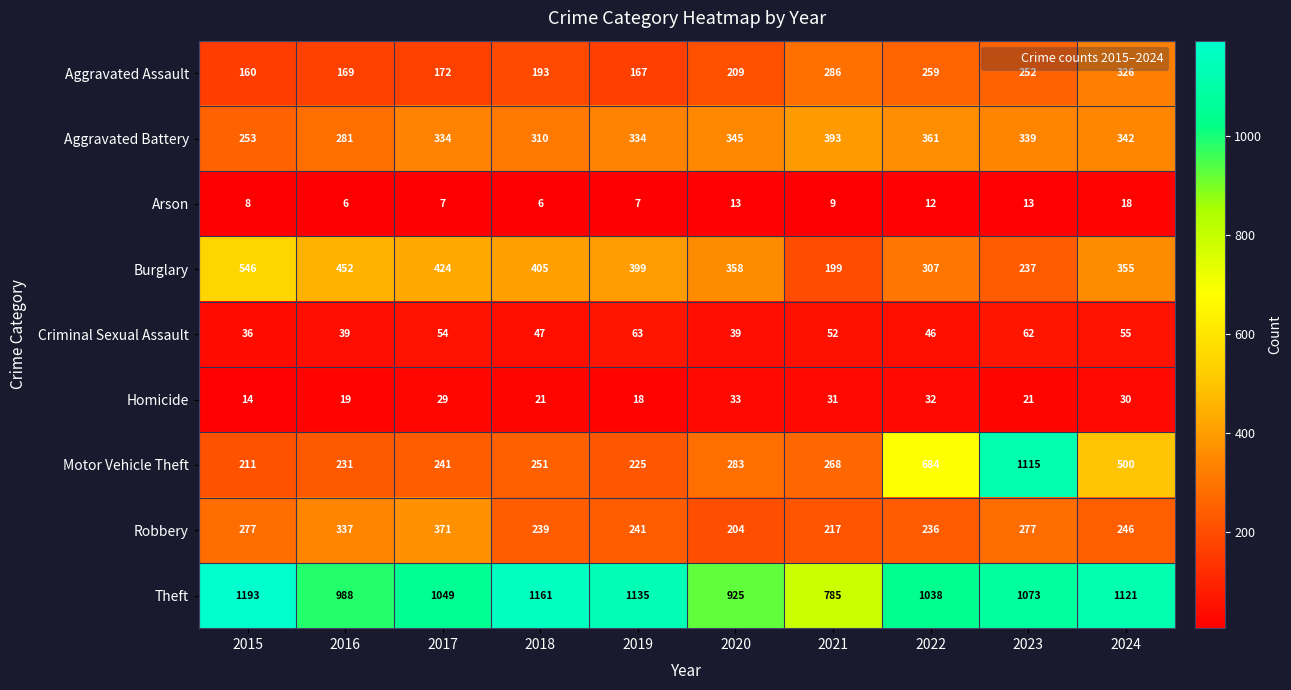

What is the difference between the second highest and second lowest values in the Homicide series?

14